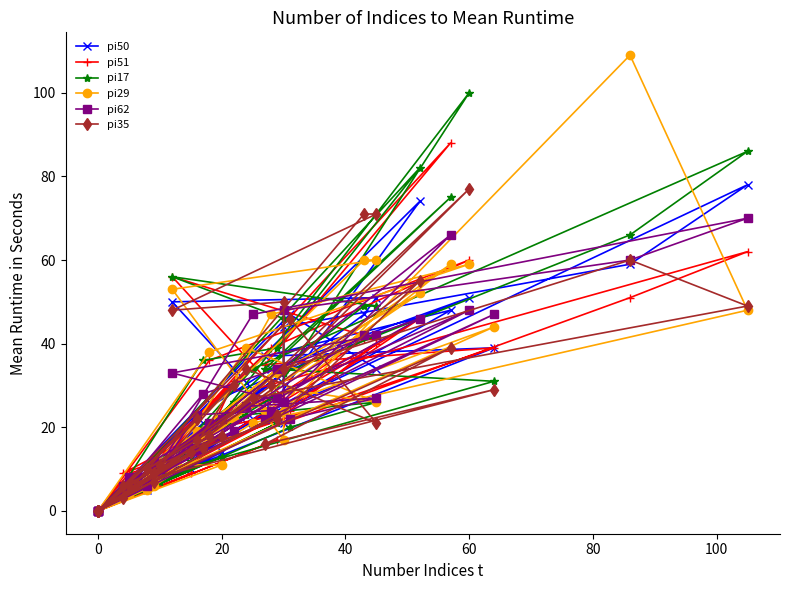

How many values in pi51 are above zero?

33